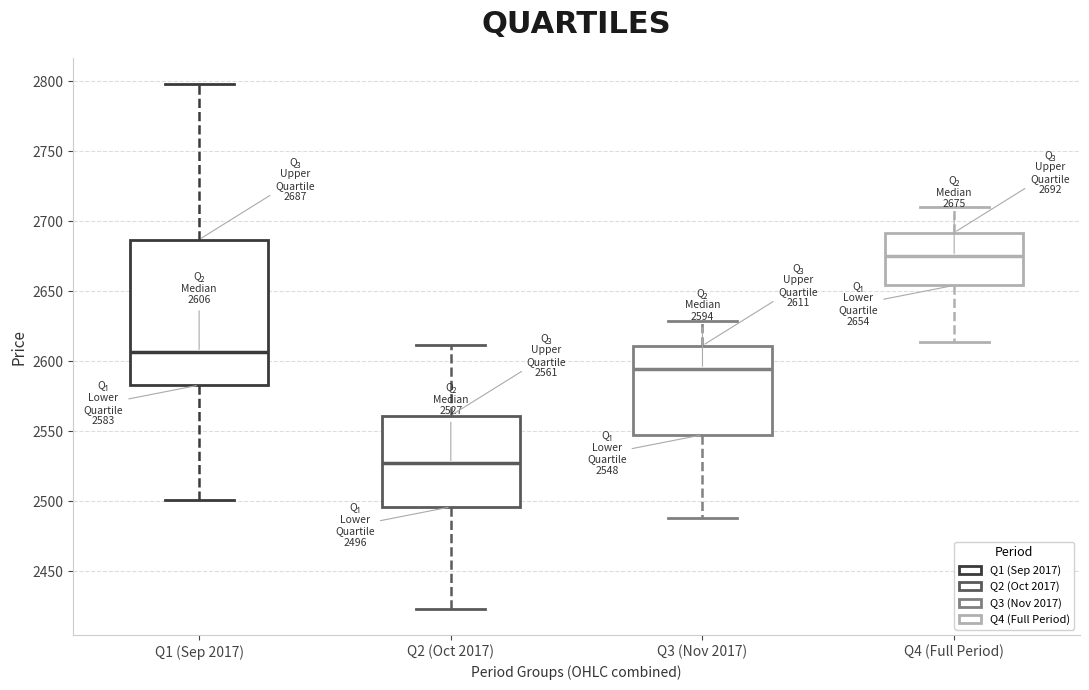

Which box is the tallest, from its lower edge to its upper edge?

Q1 (Sep 2017)